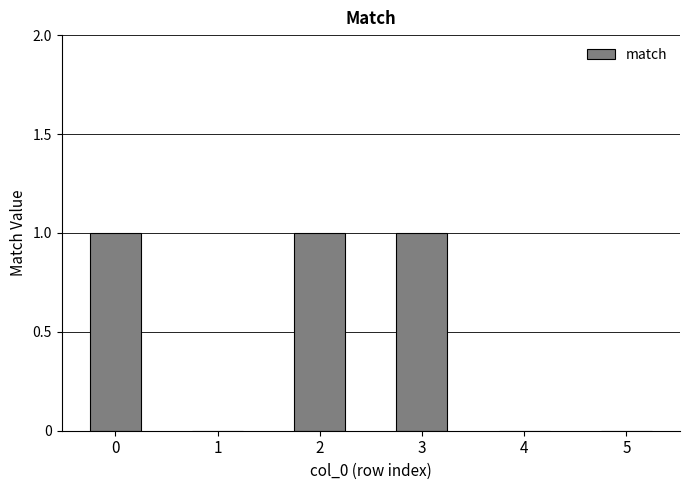

True or false: the data shows 1 at 2.

True